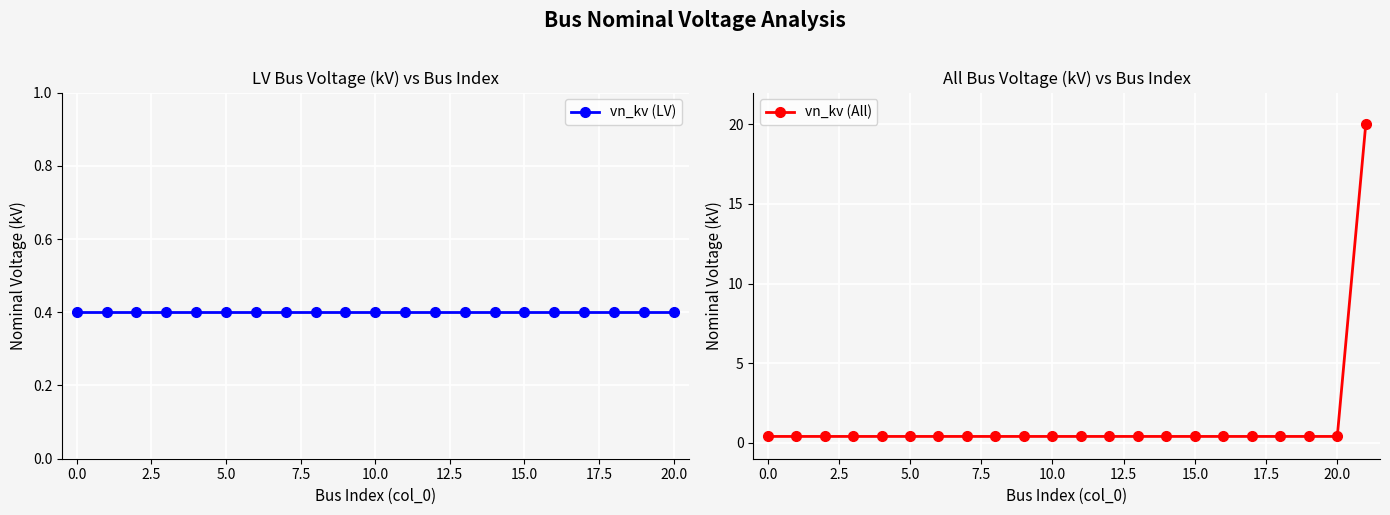

True or false: there are more than 2 points higher than both neighbors.

False